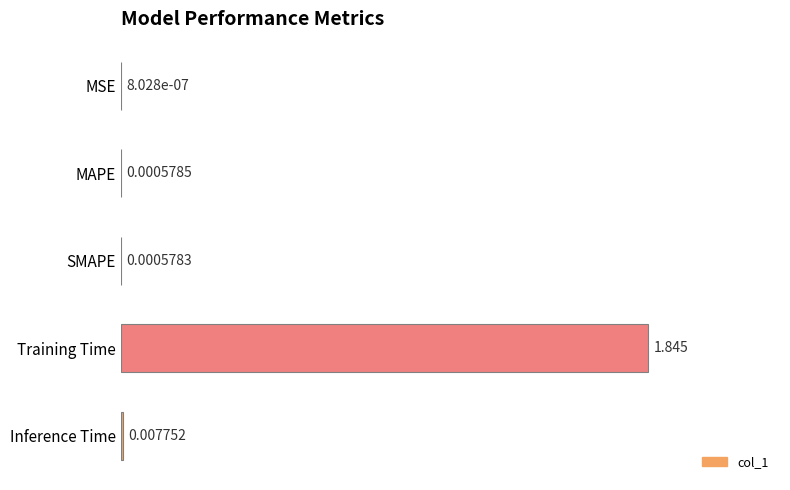

What is the average value?

0.4